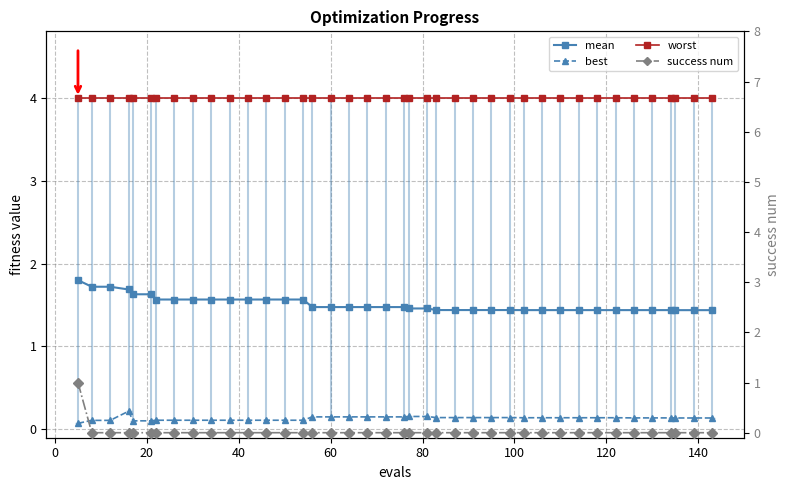

What are all the series names shown in the legend?

mean, best, worst, success num